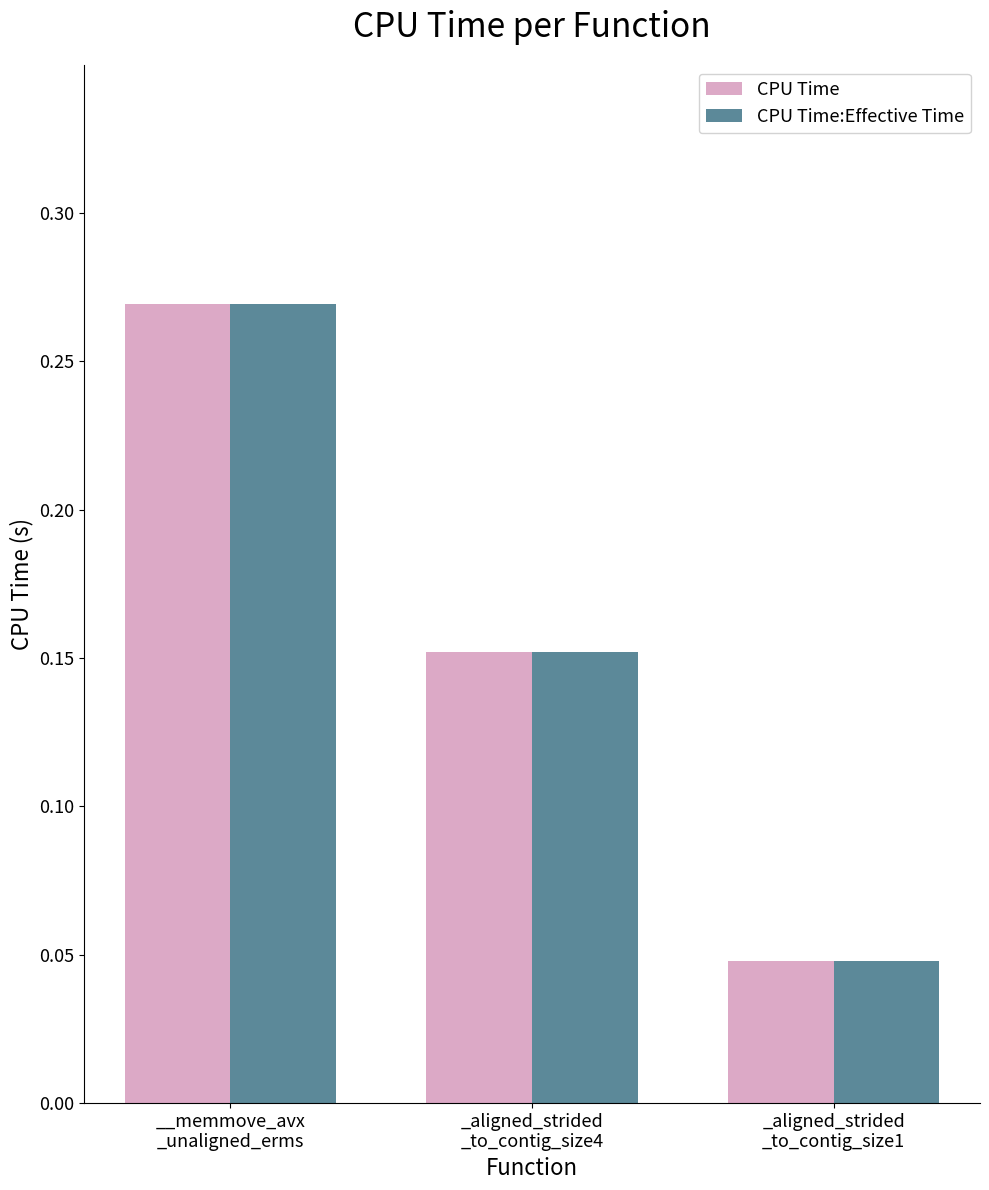

How many bars are there in total?

6